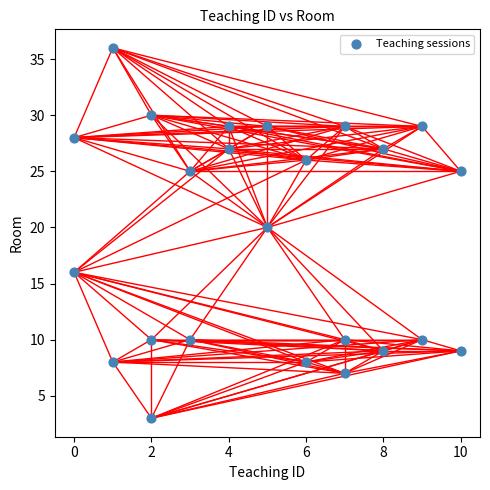

What Y value in the scatter plot is closest to 19?

20